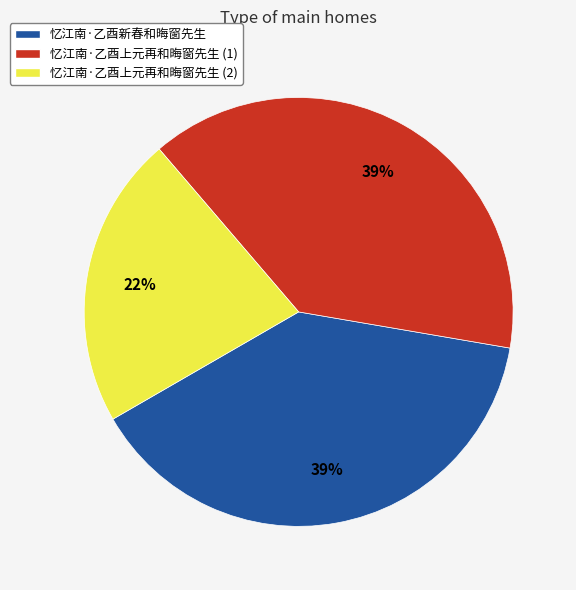

Count the number of slices in the pie.

3